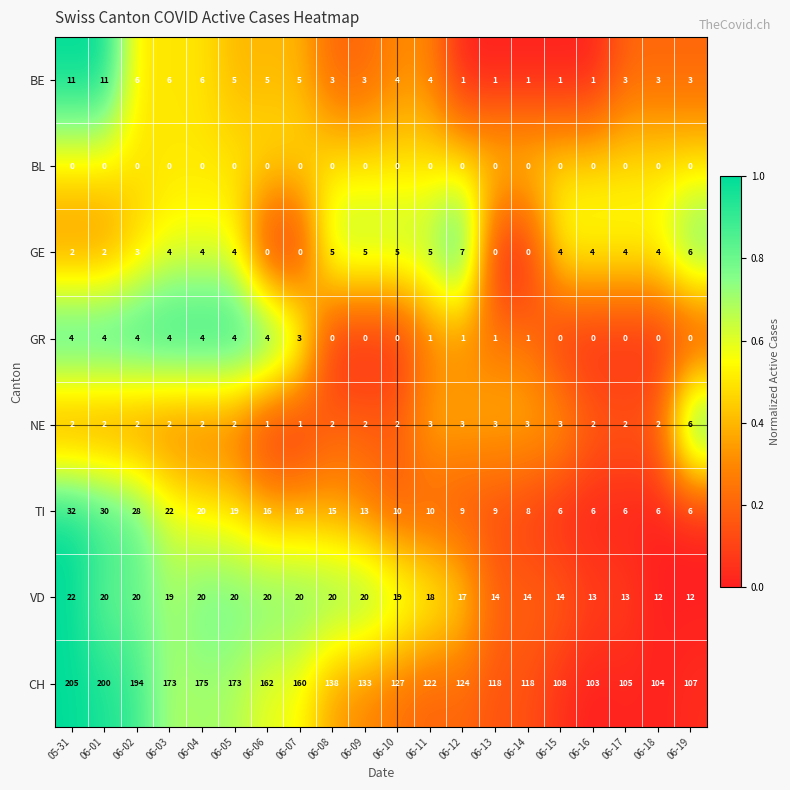

At which category is the sum across all series the highest?

05-31